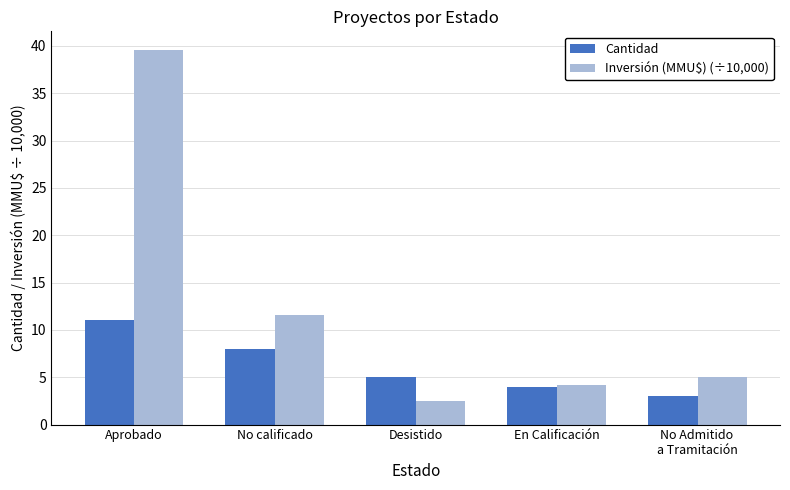

How many values in the Inversión (MMU$) (÷10,000) series are below 5?

2